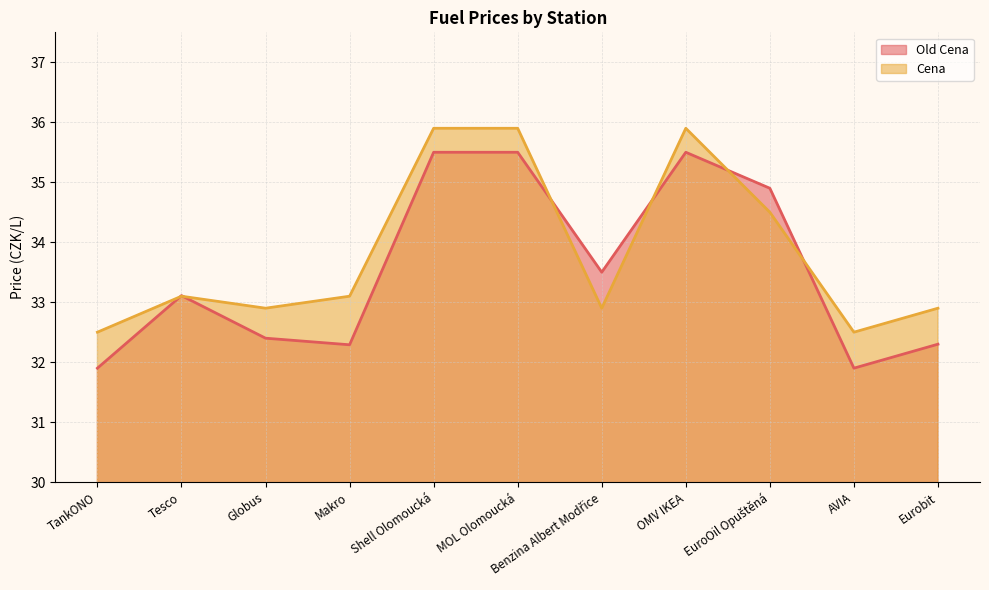

What is the spread (max minus min) of values at AVIA?

0.6